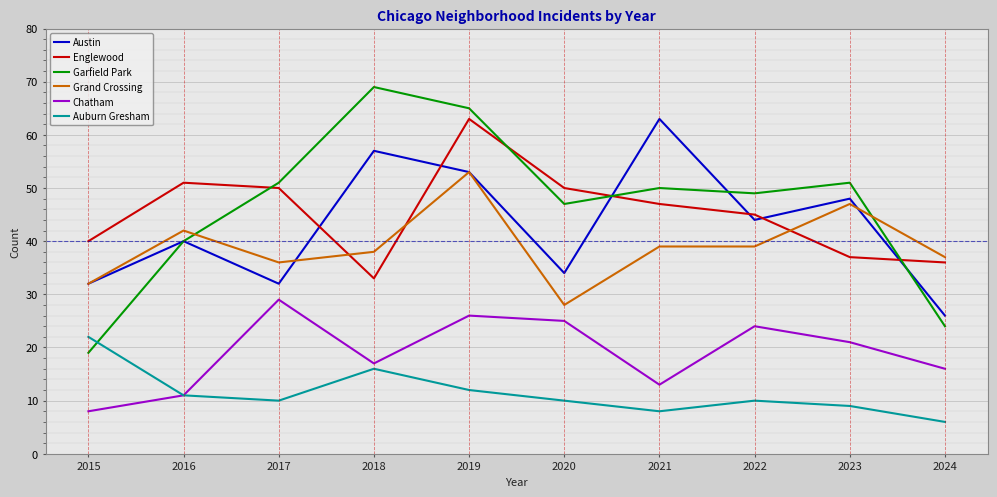

What is the highest value of the Austin series?

63